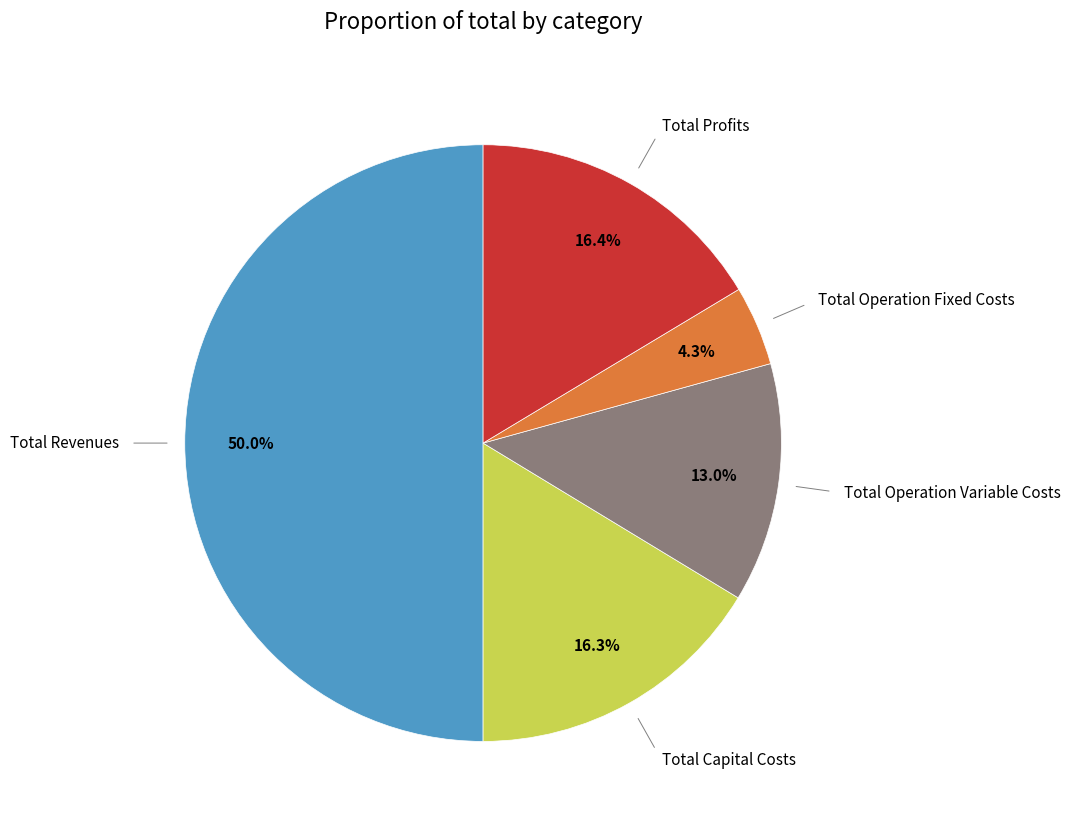

Count the number of slices in the pie.

5